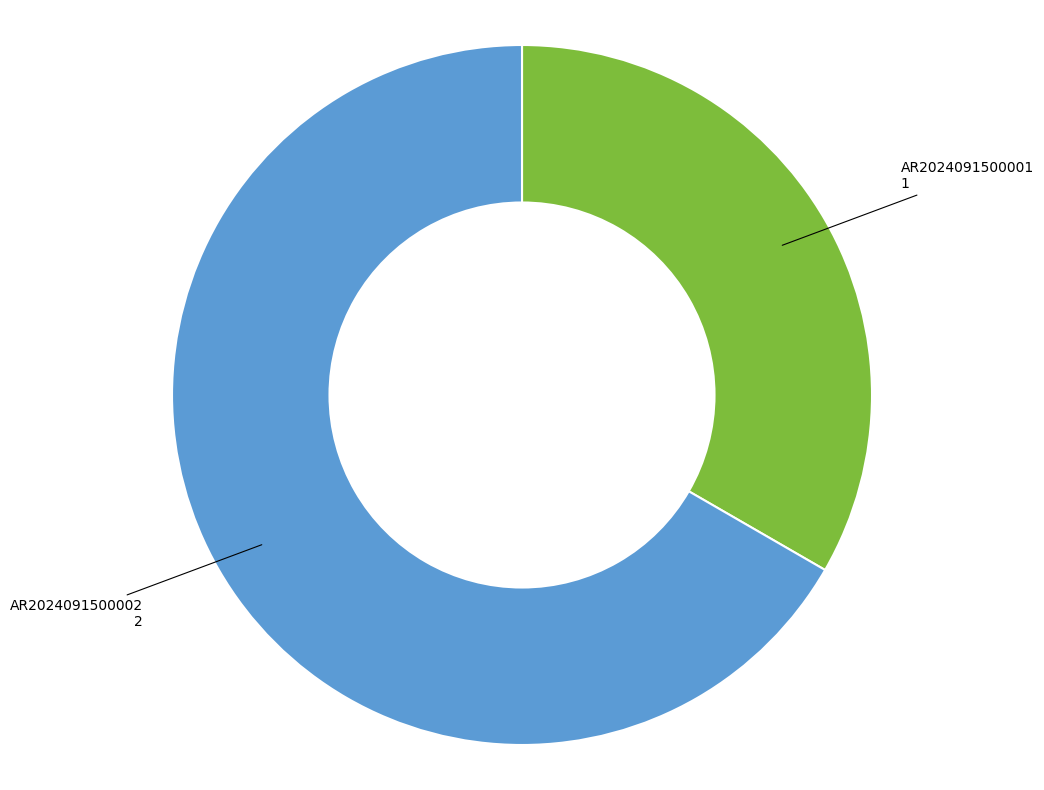

Do AR2024091500001 and AR2024091500002 together represent more than half of the pie?

Yes